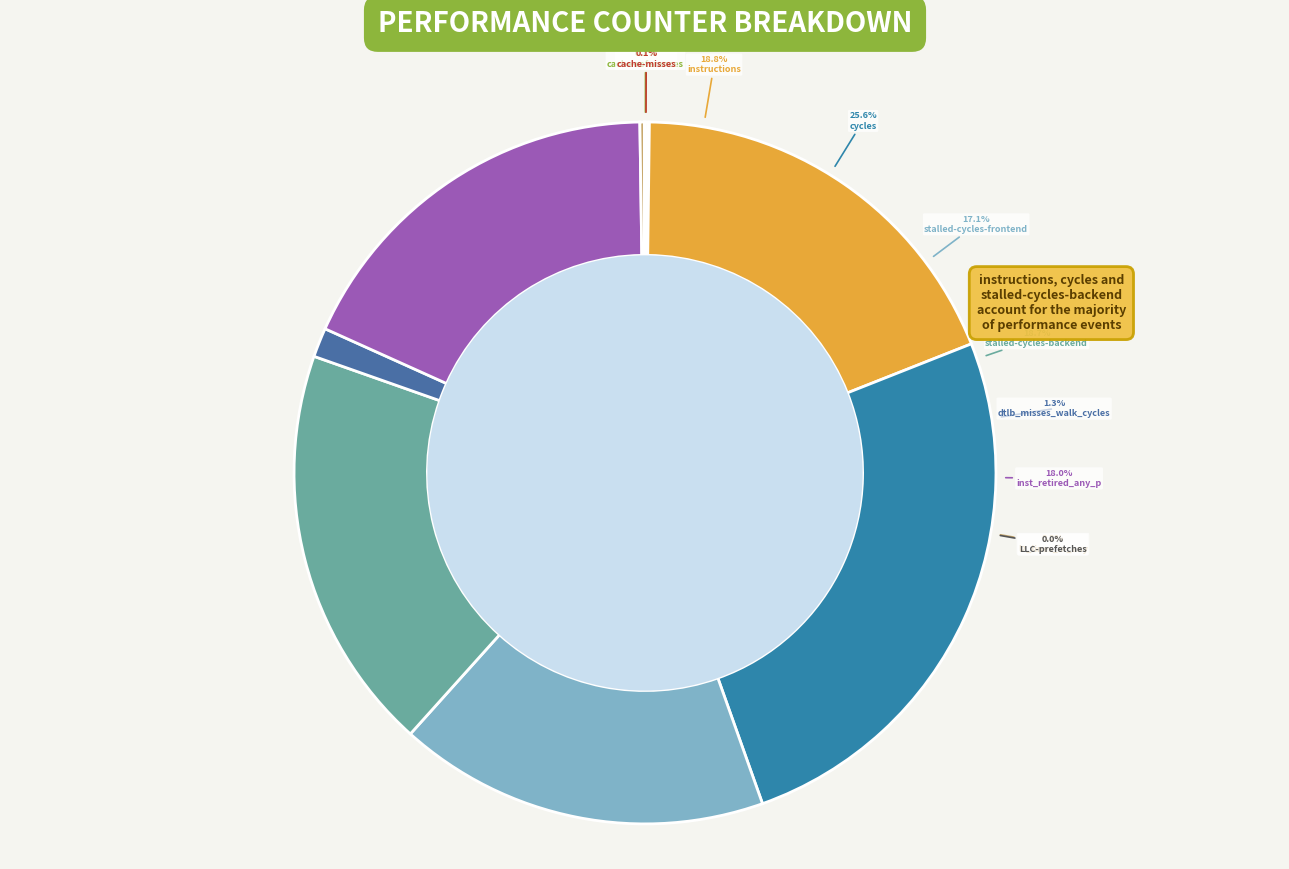

How many segments does this pie chart have?

10